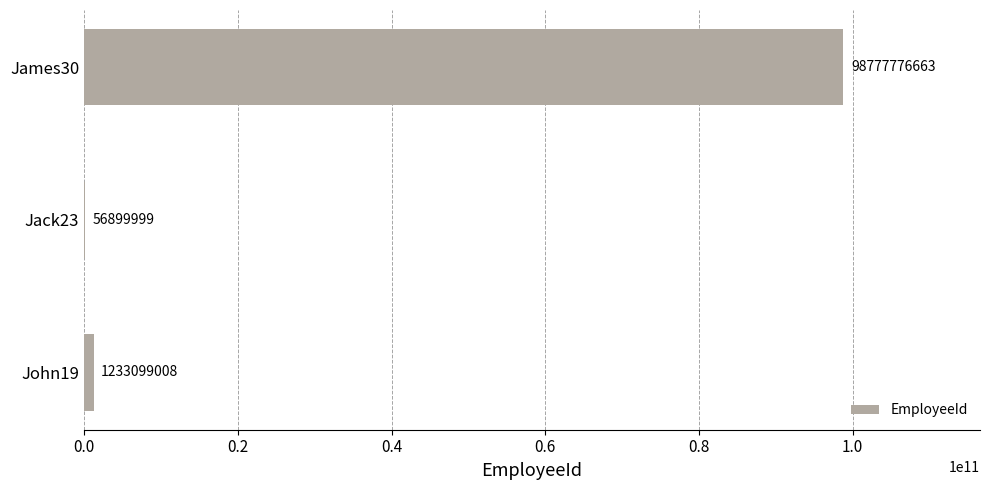

True or false: the data shows 1233099008 at John19.

True